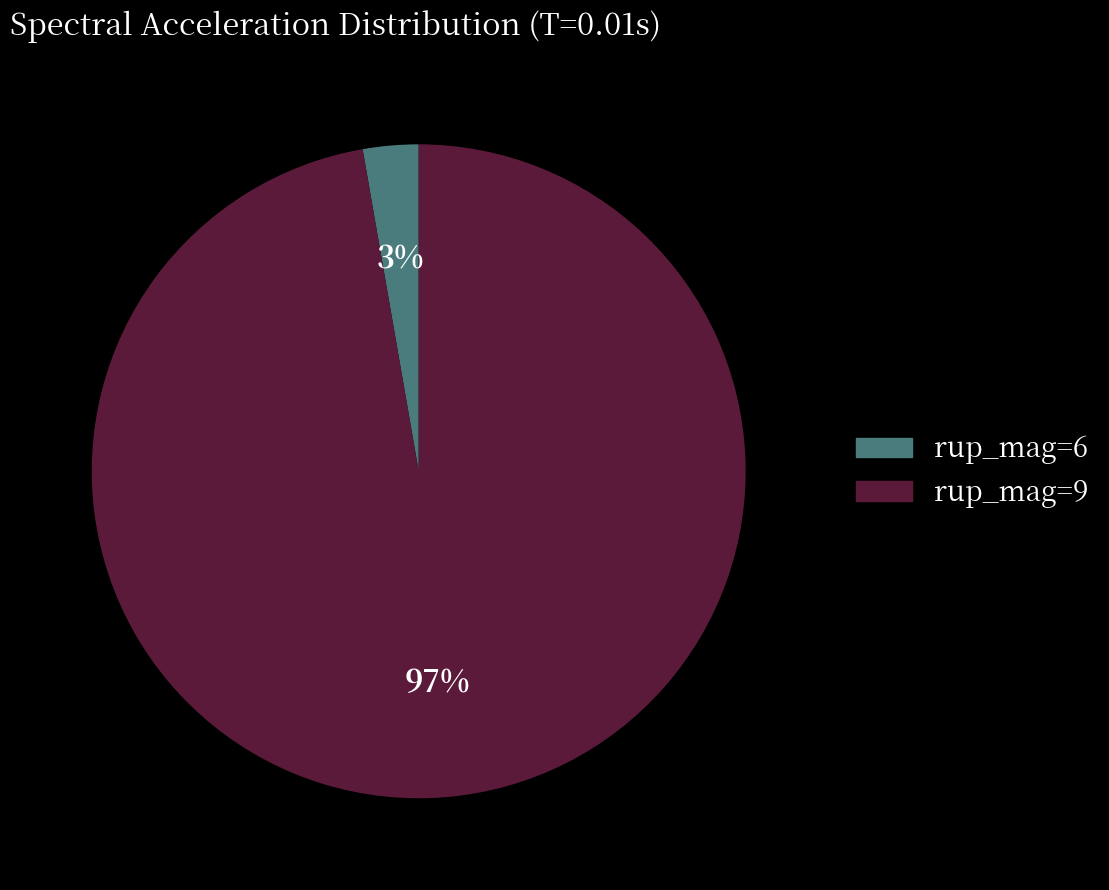

What is the majority slice?

rup_mag=9